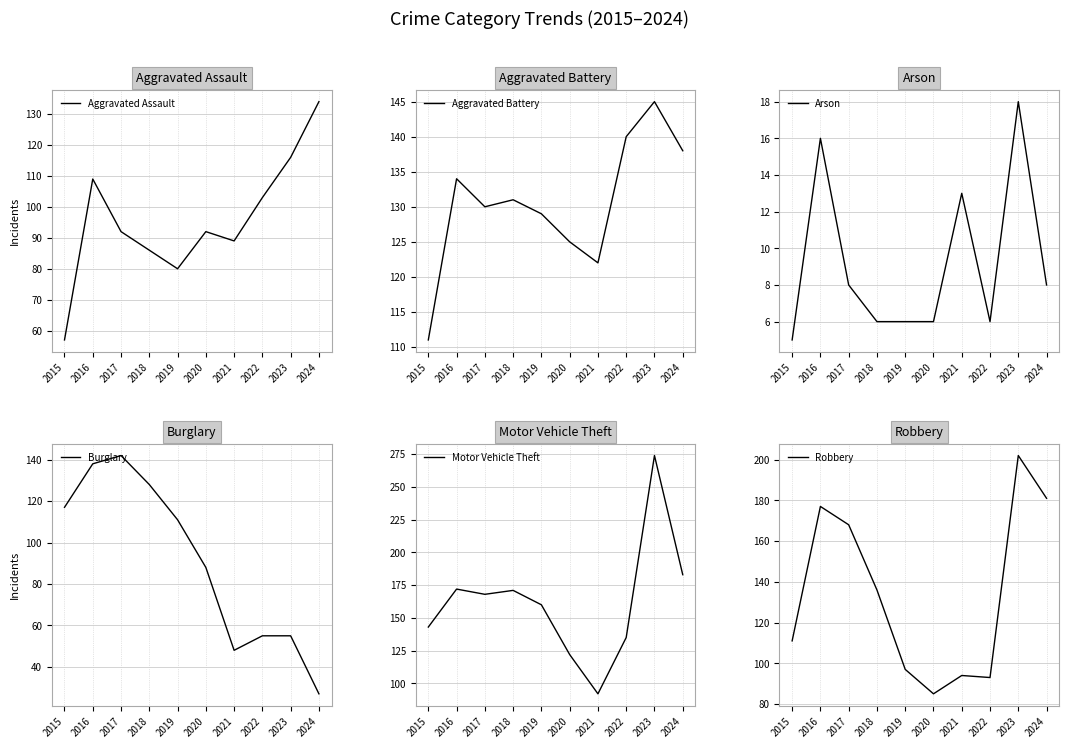

After their last crossing, which series has the higher values: Aggravated Assault or Robbery?

Robbery